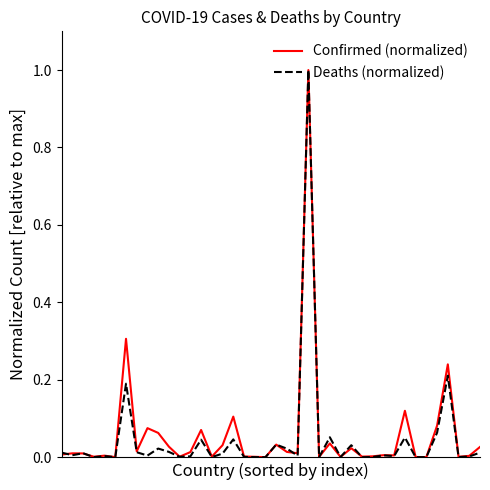

What is the greatest value displayed?

1.0